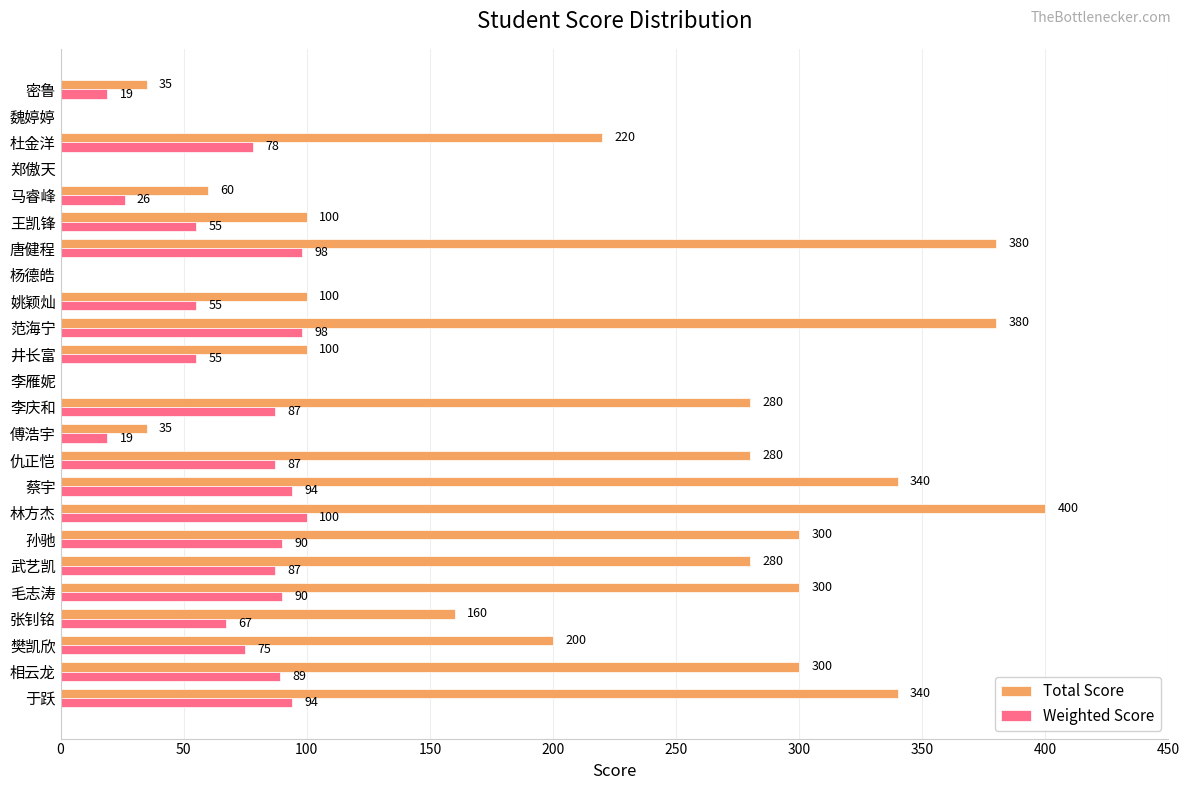

How many data points does each series have?

24